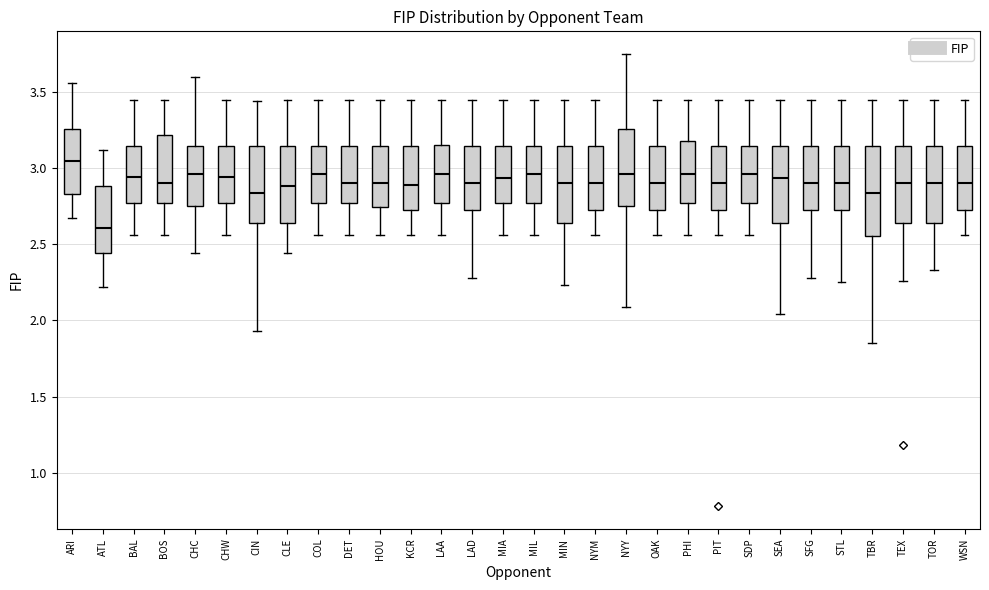

Where is the lower edge of the box for LAA on the y-axis? The values are not printed on the chart, so give them approximately, as read against the axis.

2.75